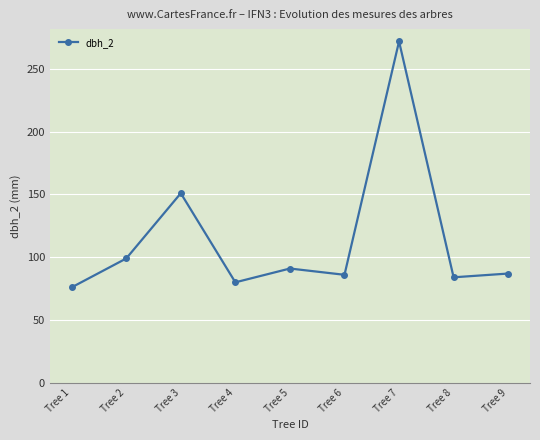

Does the chart have visible grid lines?

Yes